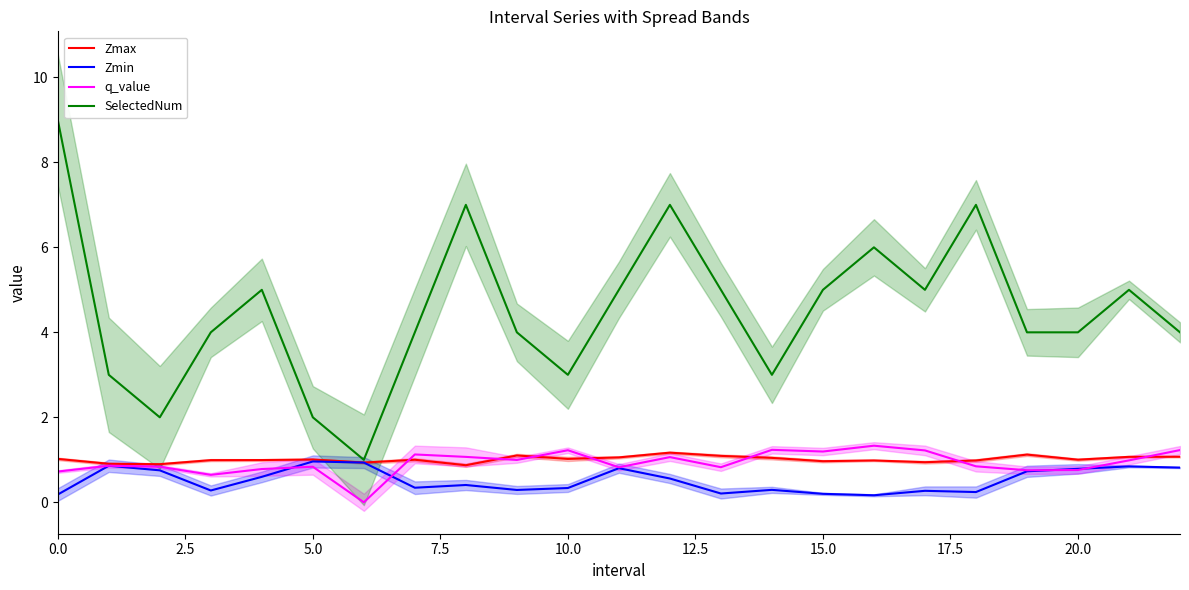

Between 21 and 22, which is larger?

22